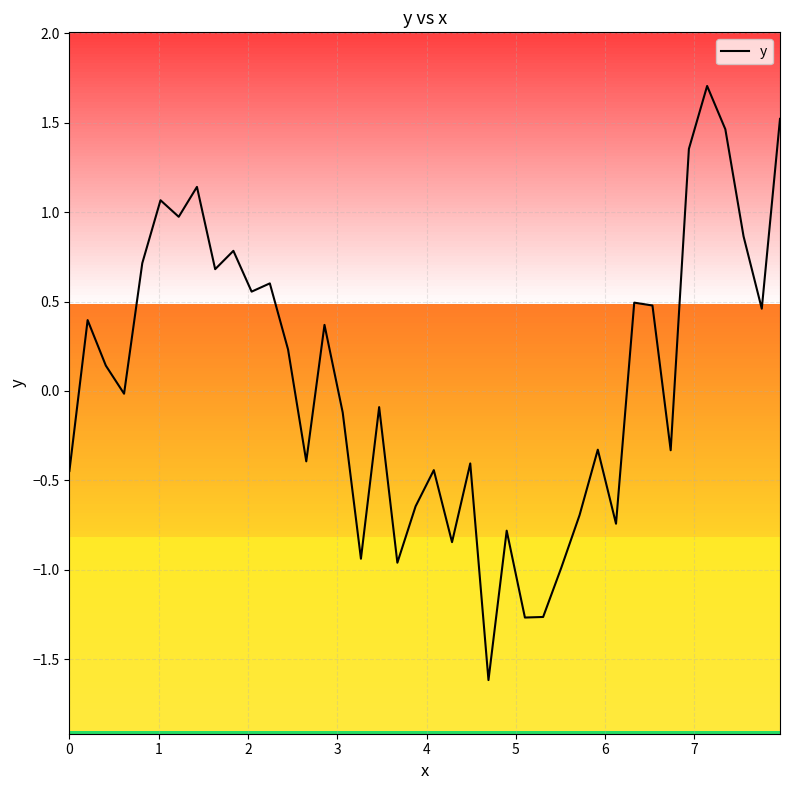

What is the minimum value shown in the chart?

-1.6